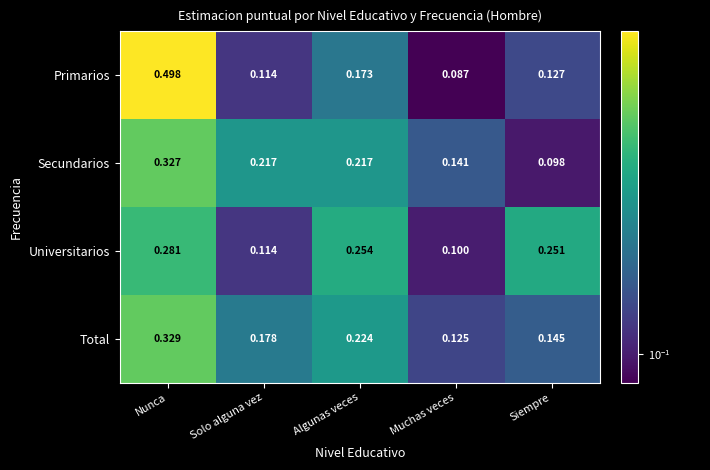

How many series are shown in this chart?

4